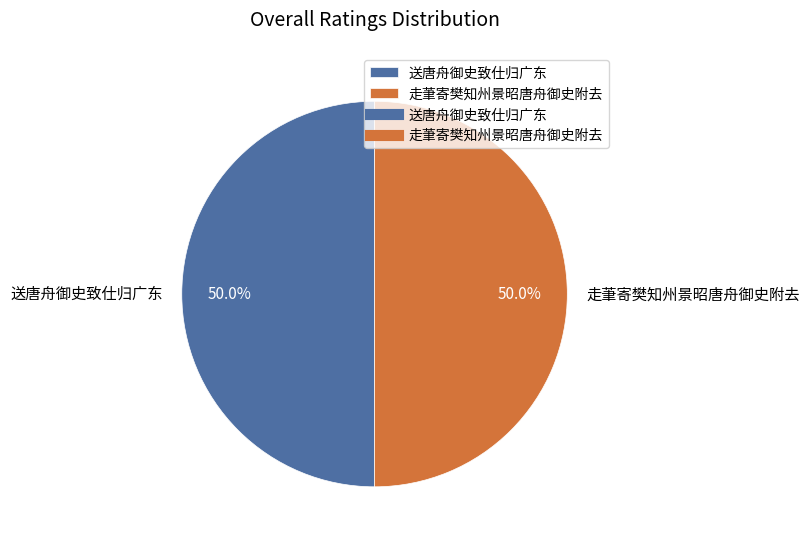

Approximately how many times larger is the value at 送唐舟御史致仕归广东 compared to 走茟寄樊知州景昭唐舟御史附去?

1.0